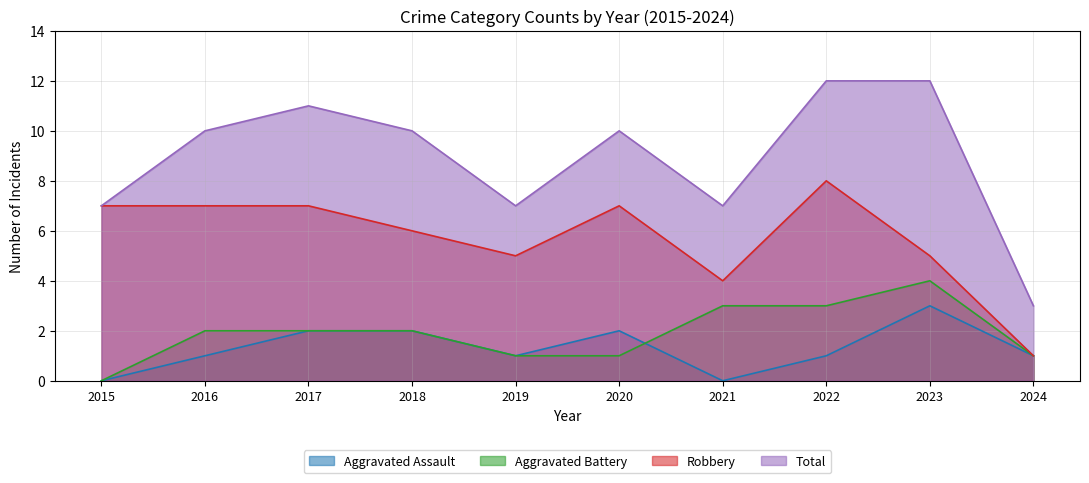

What are all the series names shown in the legend?

Aggravated Assault, Aggravated Battery, Robbery, Total